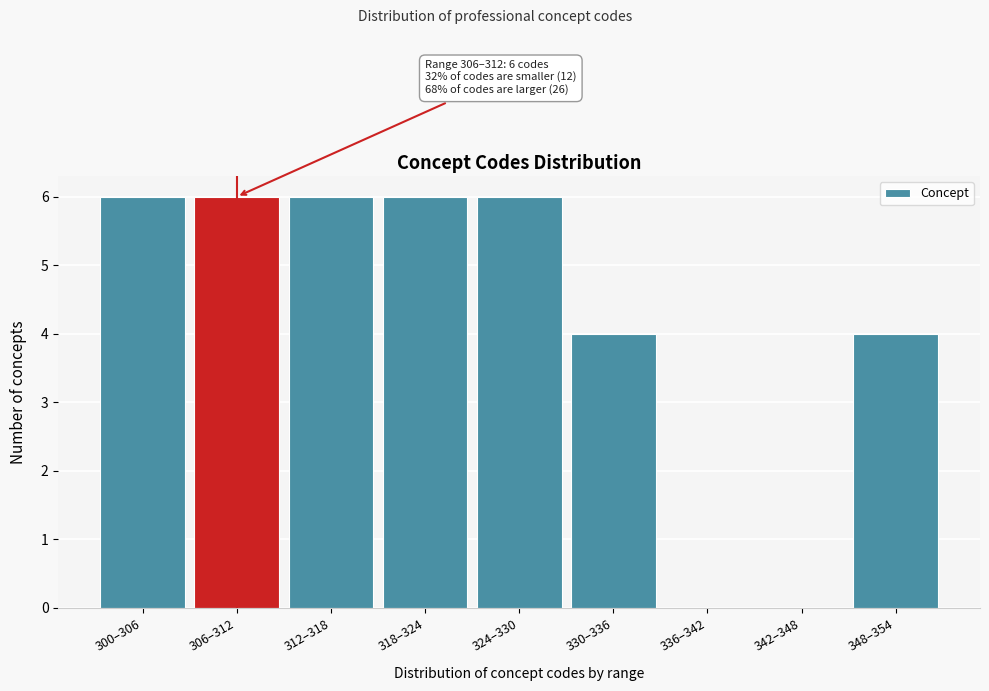

Reading left to right, transcribe all the data shown in this chart.

300–306=6	306–312=6	312–318=6	318–324=6	324–330=6	330–336=4	336–342=0	342–348=0	348–354=4